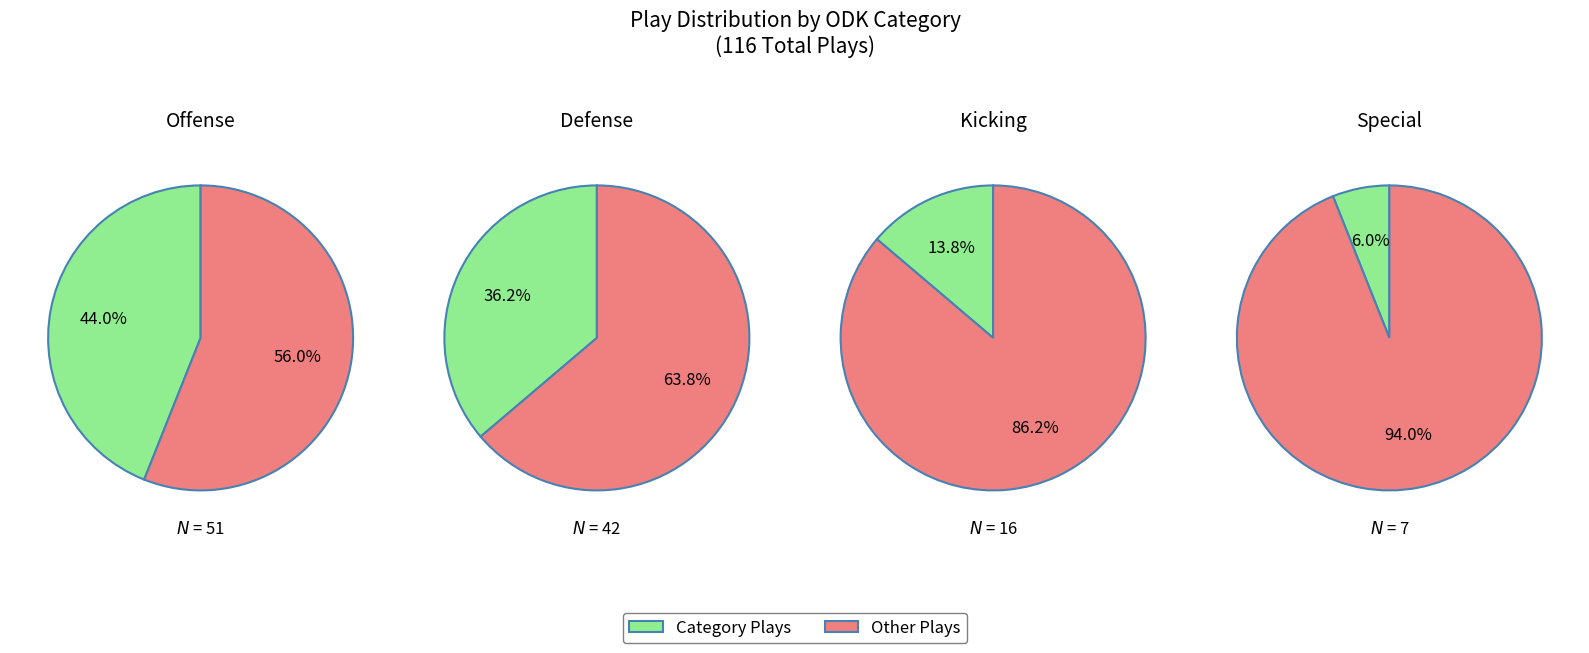

What percentage is the S slice, to the nearest percent?

6%